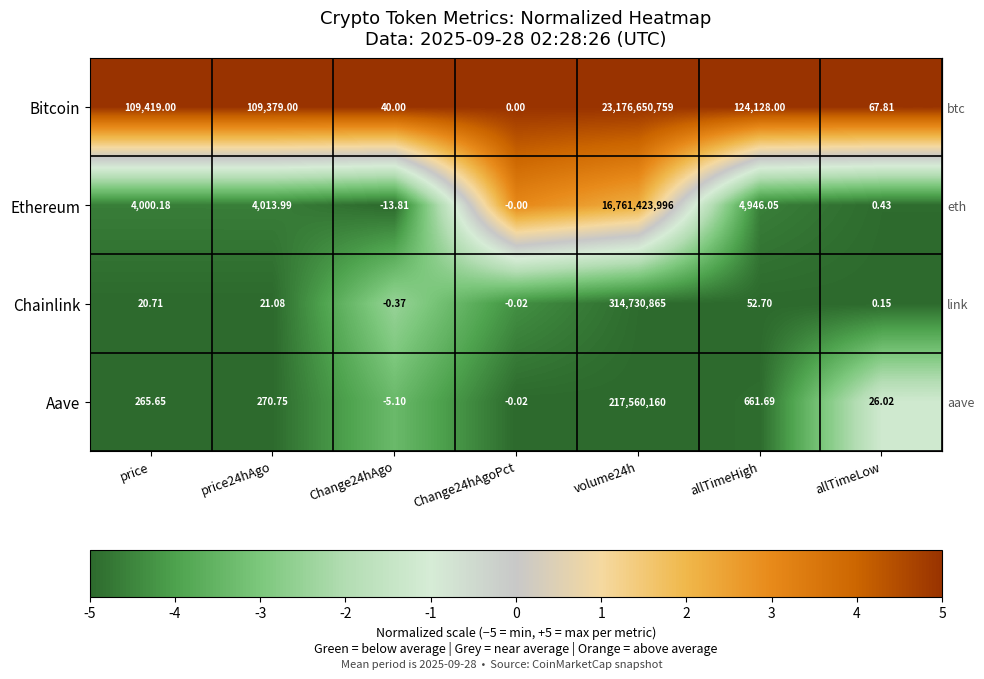

At which label is Ethereum closest to 8380711991?

allTimeHigh